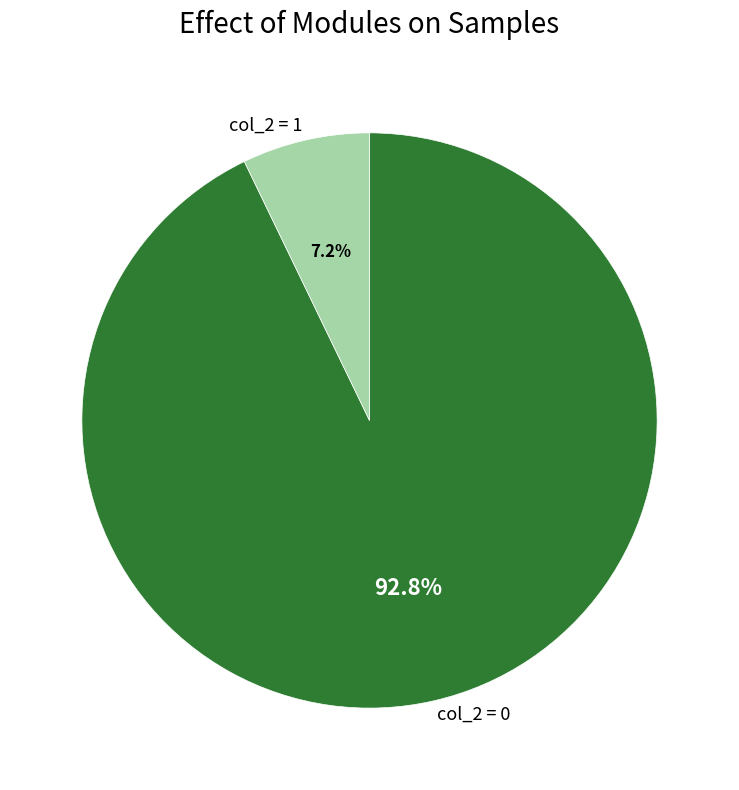

What is the largest slice in the pie chart?

col_2 = 0